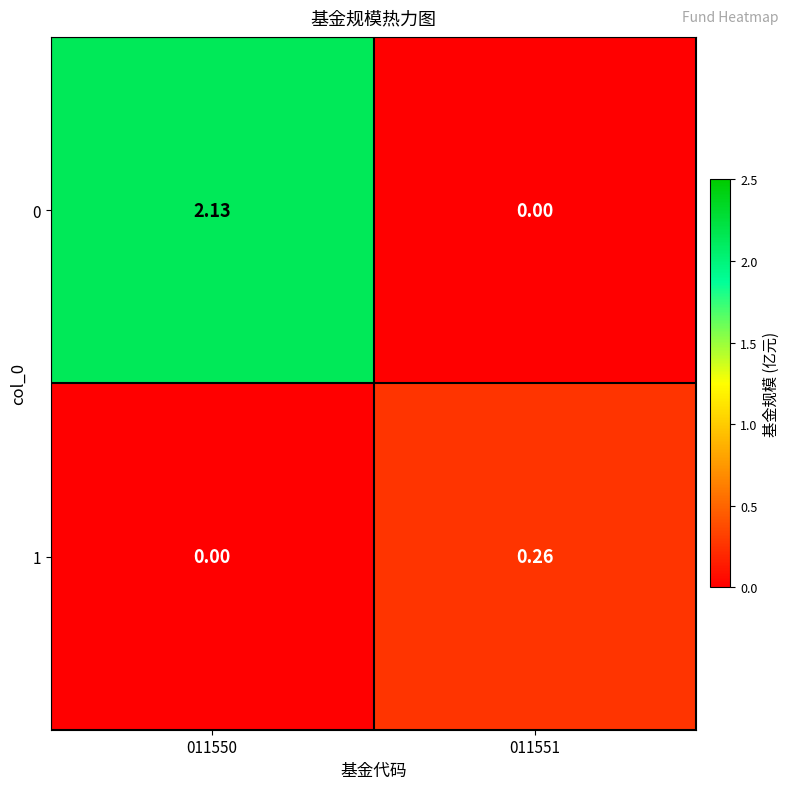

Is the value of 0 at 011551 greater than the value of 1 at 011551?

No